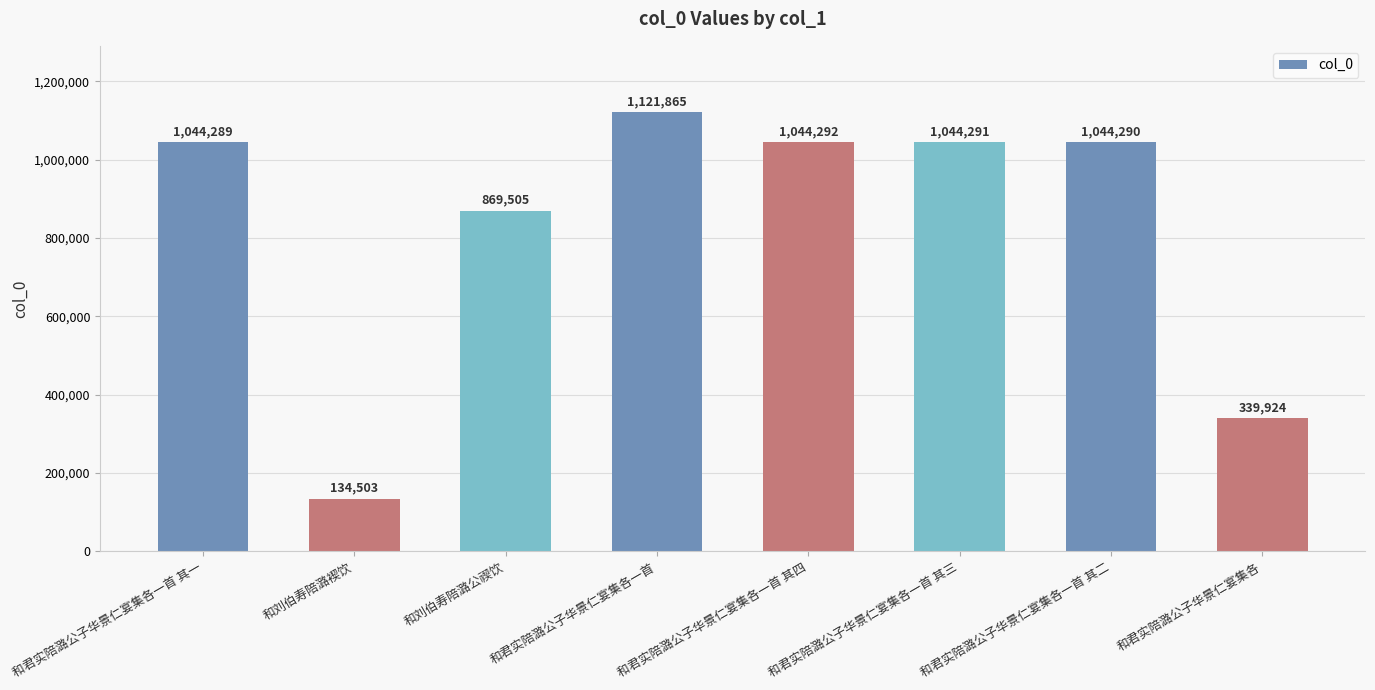

Between 和君实陪潞公子华景仁宴集各一首 其三 and 和君实陪潞公子华景仁宴集各, which is larger?

和君实陪潞公子华景仁宴集各一首 其三